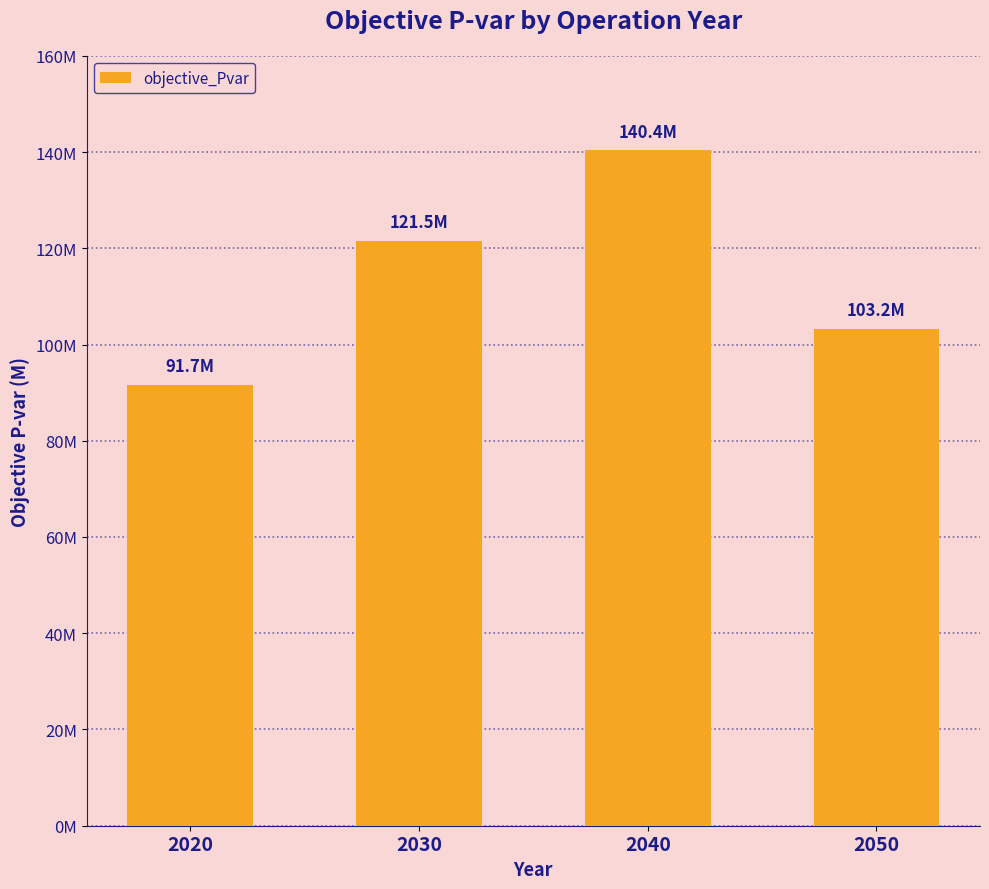

What is the average value?

114200223.9